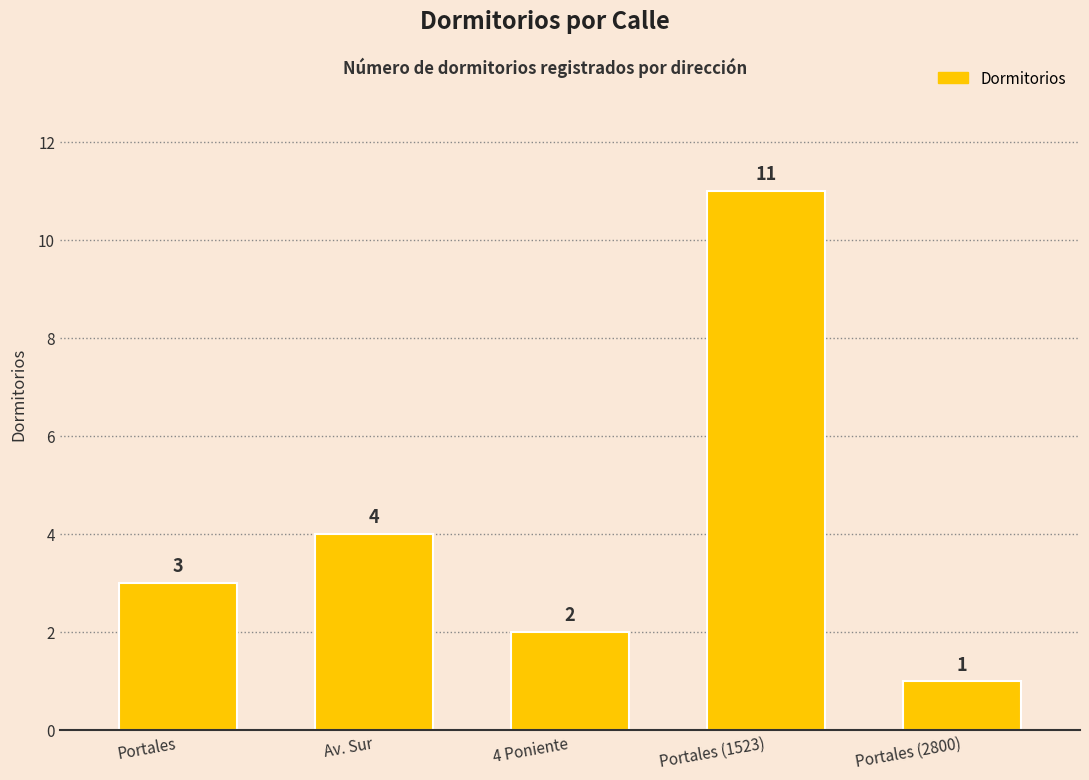

Is it true that the value at 4 Poniente is 2?

True